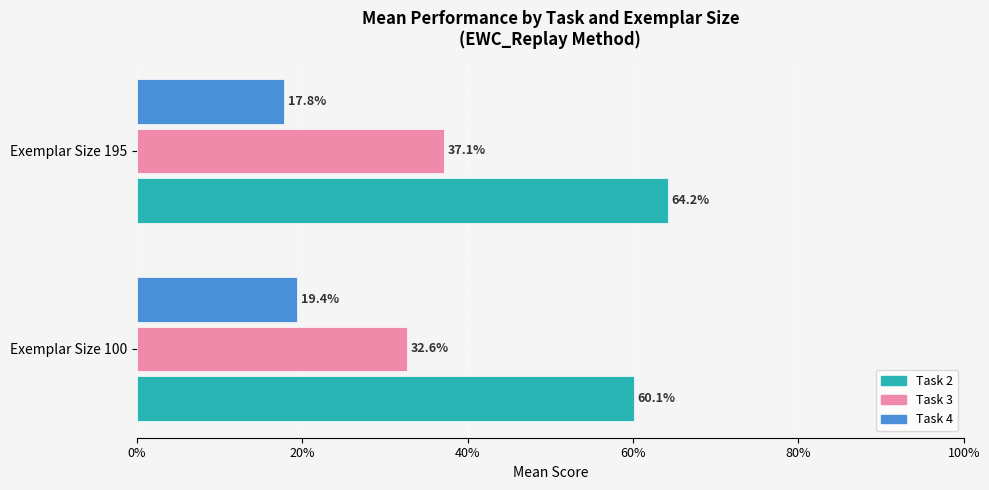

What are all the series names shown in the legend?

Task 2, Task 3, Task 4